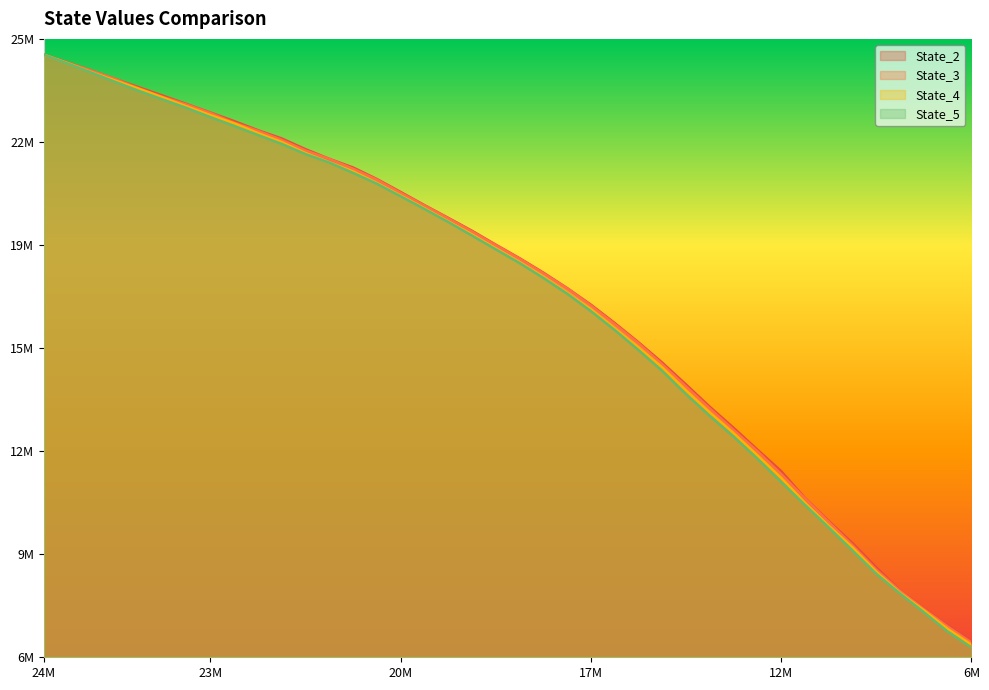

What is the smallest value displayed?

6046350.0